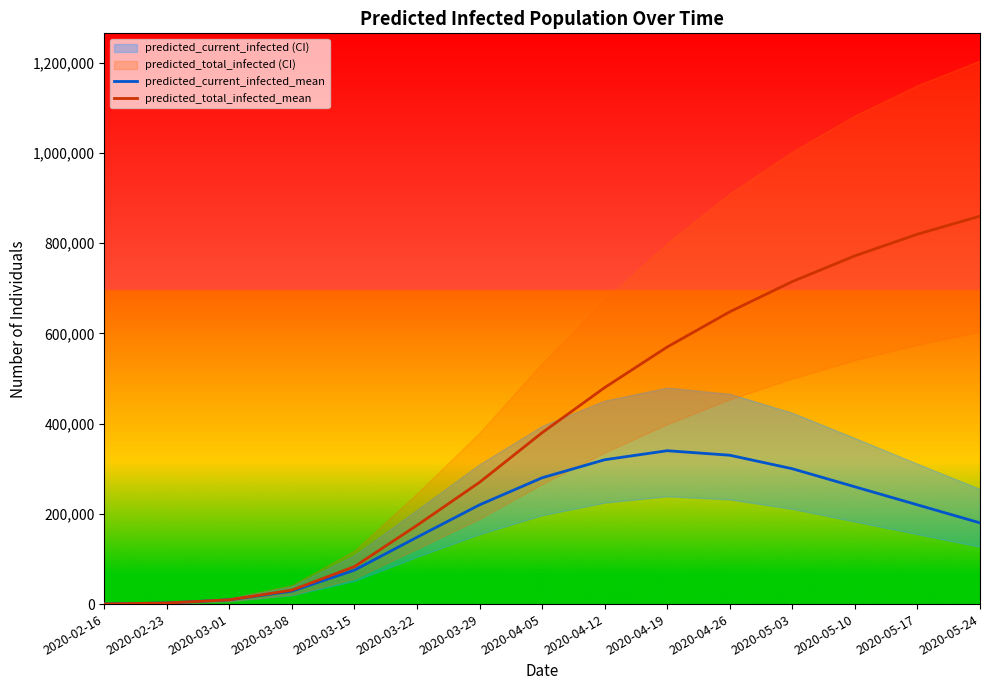

Which series has the largest range (max minus min)?

predicted_total_infected_mean